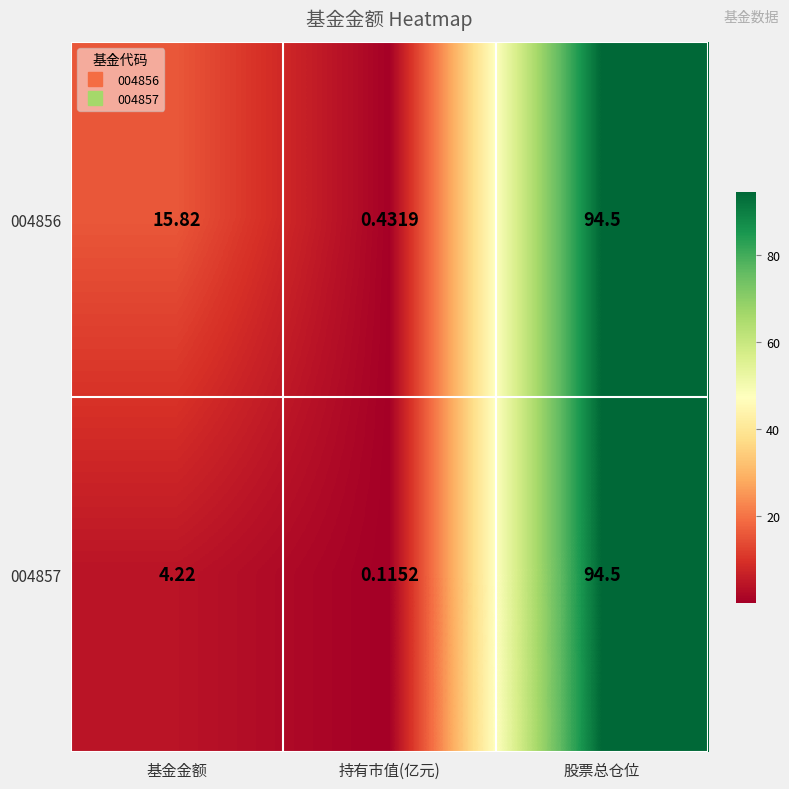

At which label is 004856 closest to 47?

基金金额